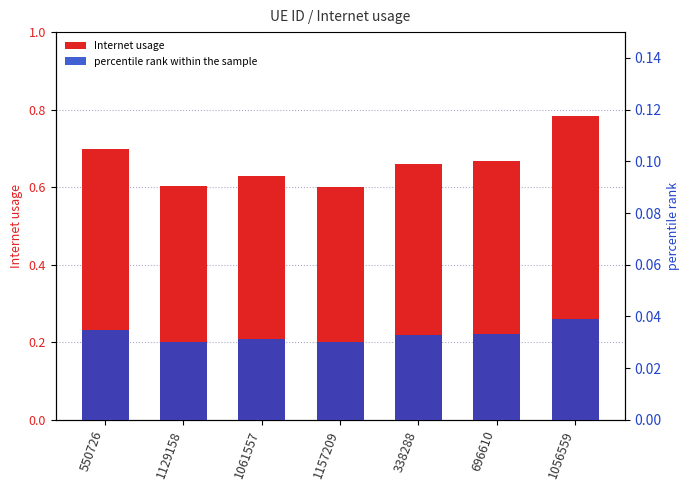

What is the maximum value shown in the chart?

0.8